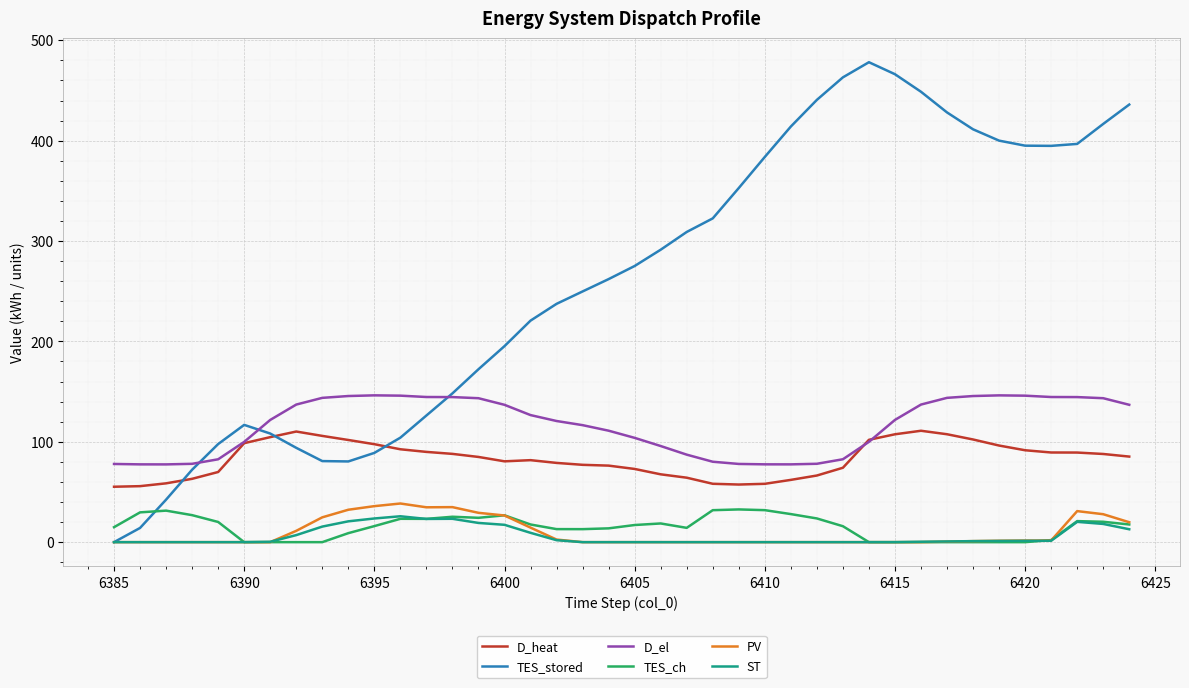

Which series has the largest total across all categories?

TES_stored